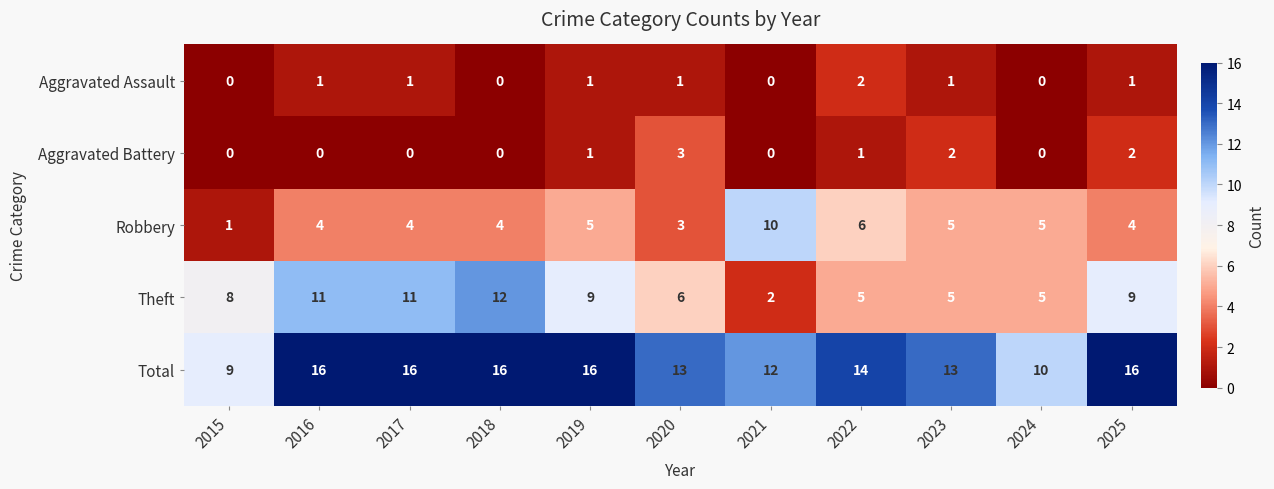

What is the difference between the highest and lowest values at 2020?

12